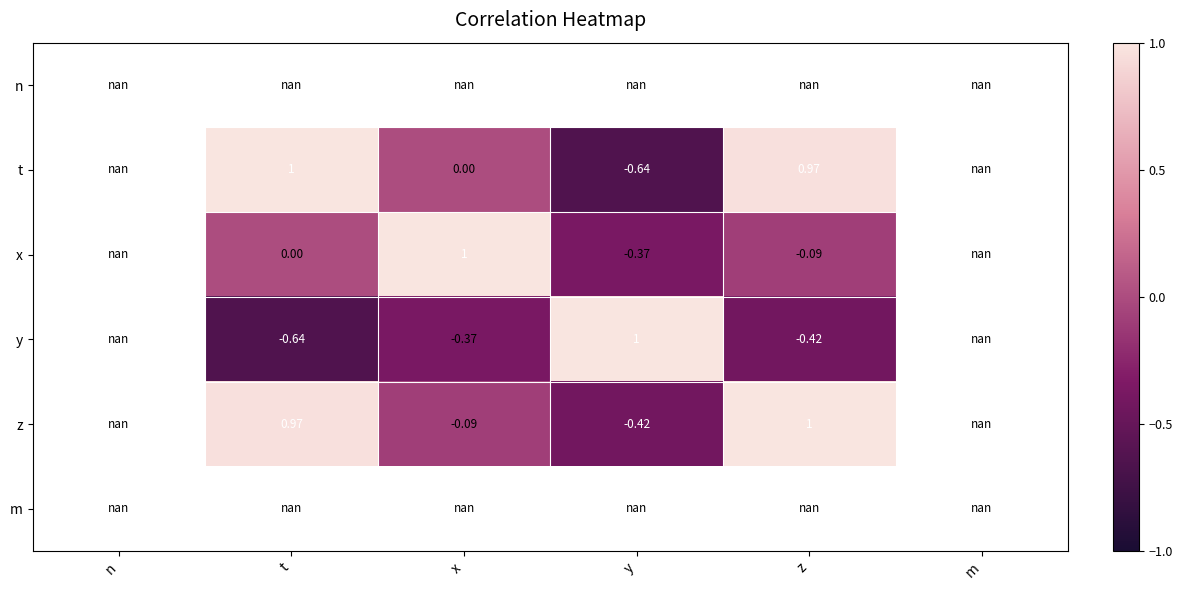

Rank the series by their maximum value, from lowest to highest.

n, t, x, y, z, m